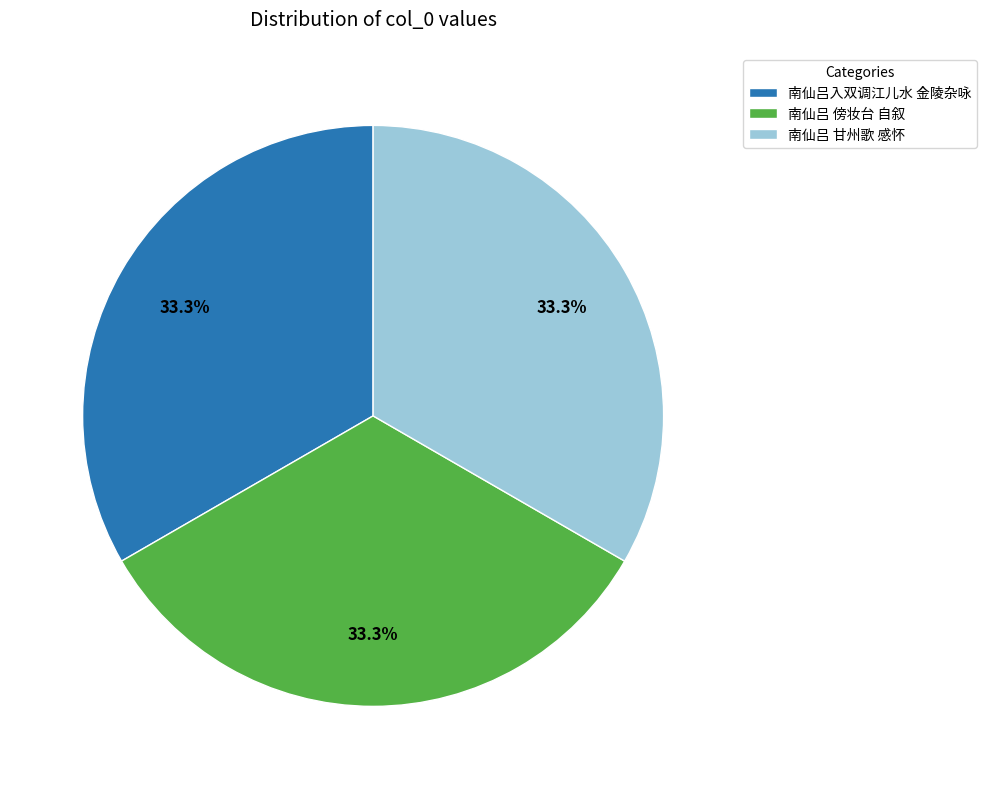

Is the sum of 南仙吕 甘州歌 感怀 and 南仙吕入双调江儿水 金陵杂咏 greater than half?

Yes